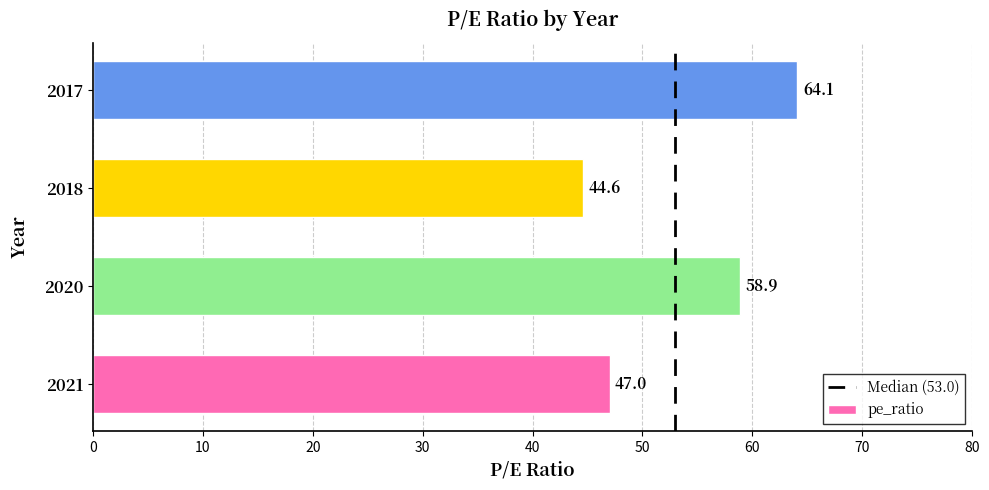

Where is the data nearest to the value 54?

2020